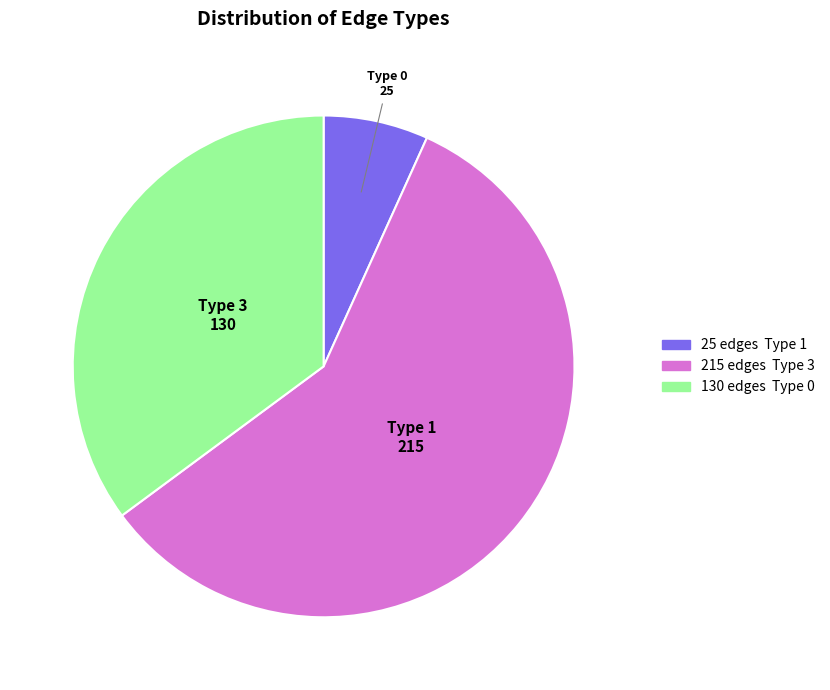

Is there any slice that represents more than half of the pie?

Yes